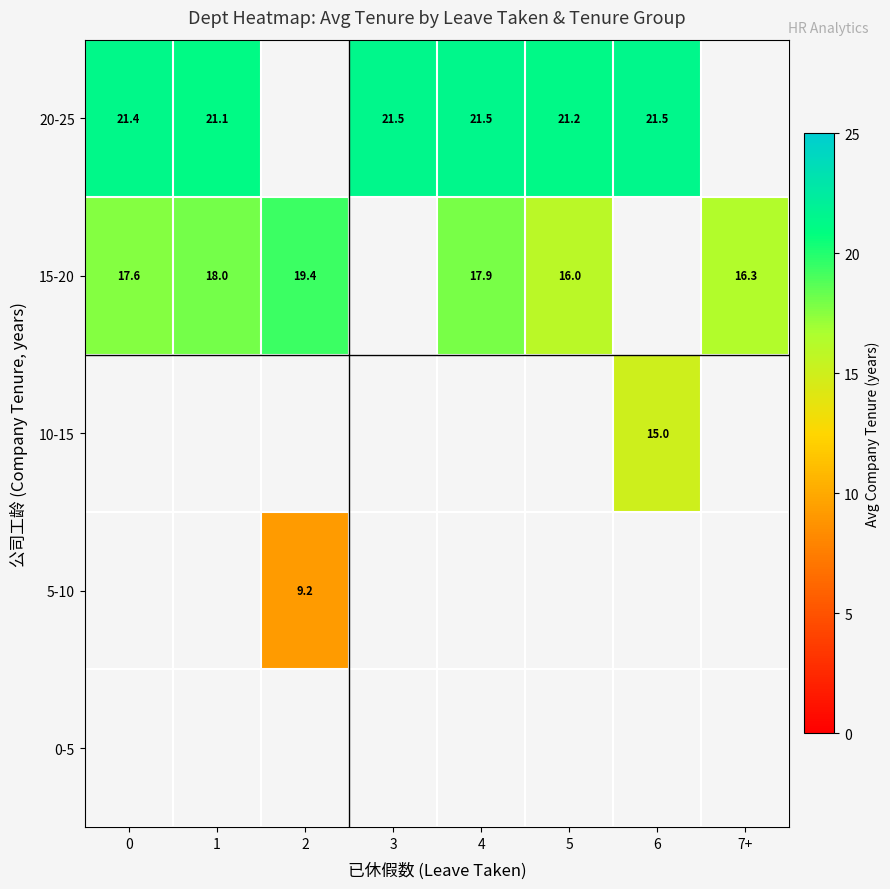

Is the value of 10-15 at 1 greater than the value of 5-10 at 3?

No